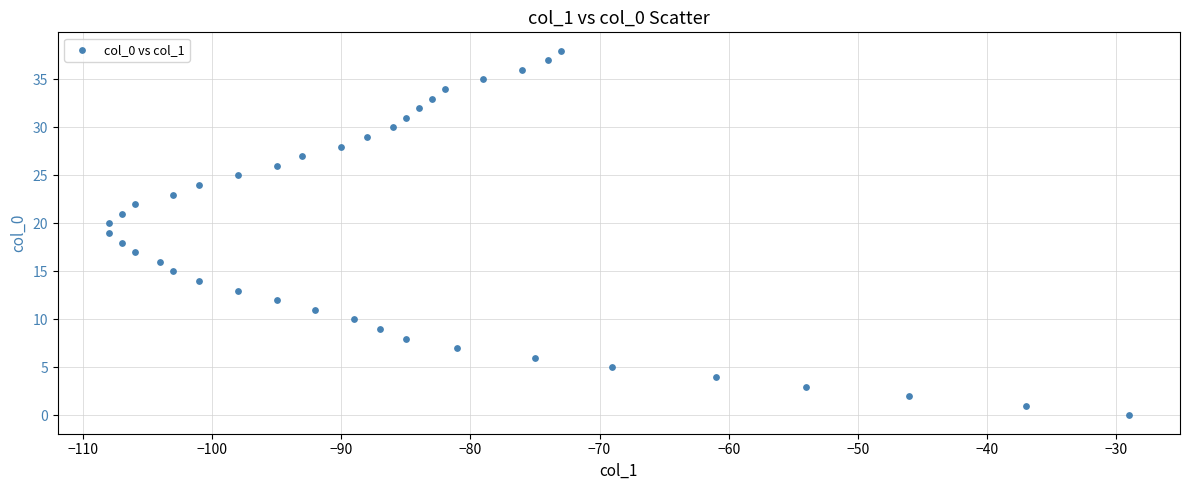

What is the range of X values (max minus min)?

79